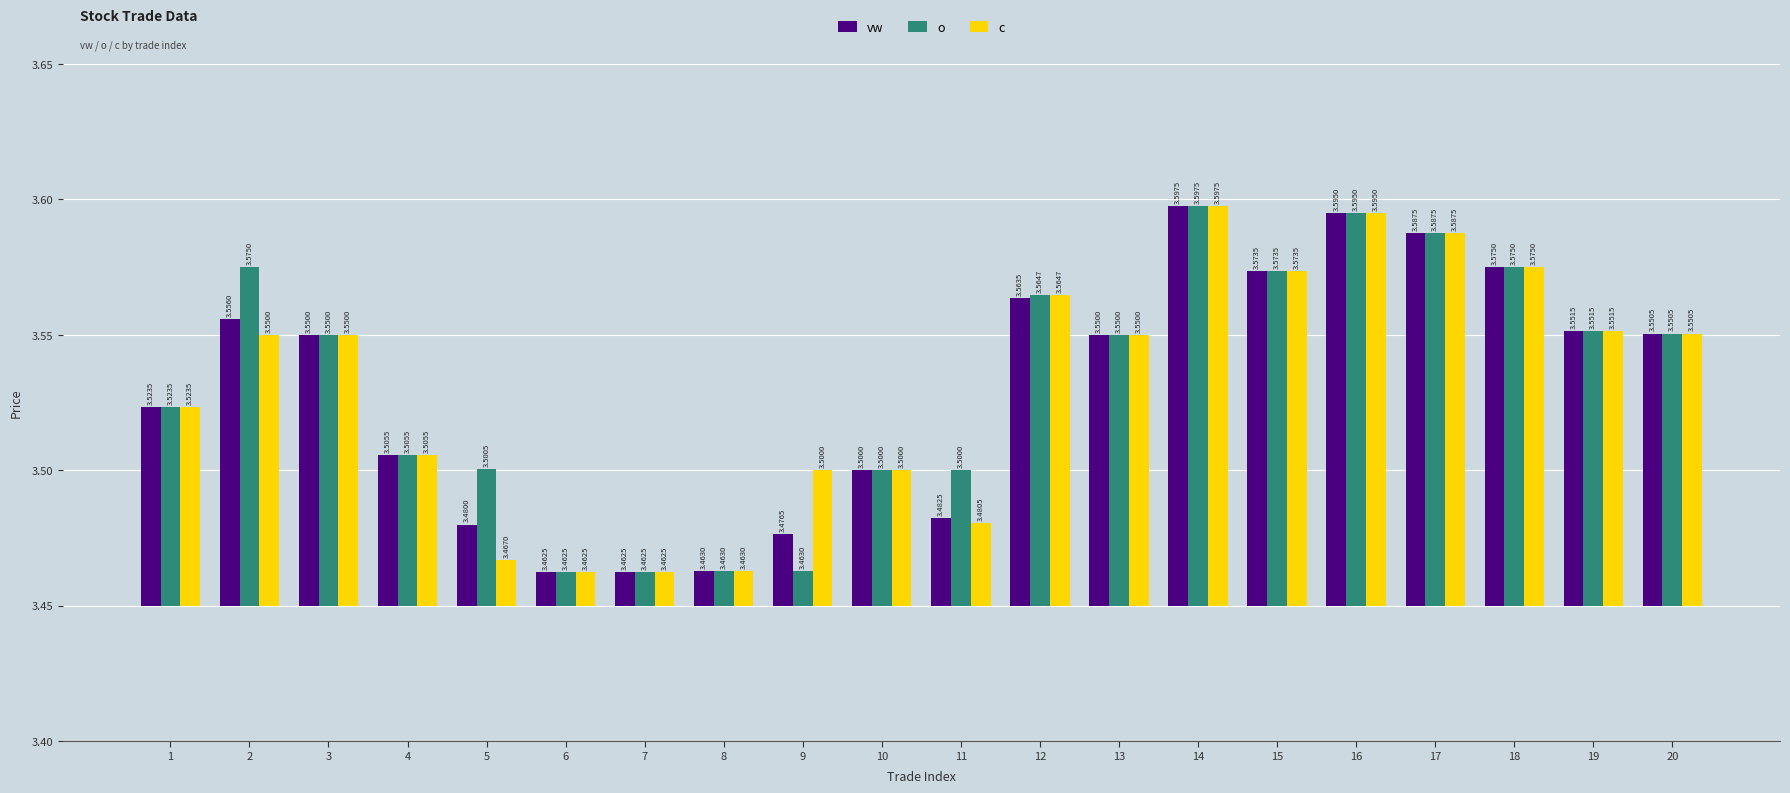

Which category has the highest value in the c series?

14